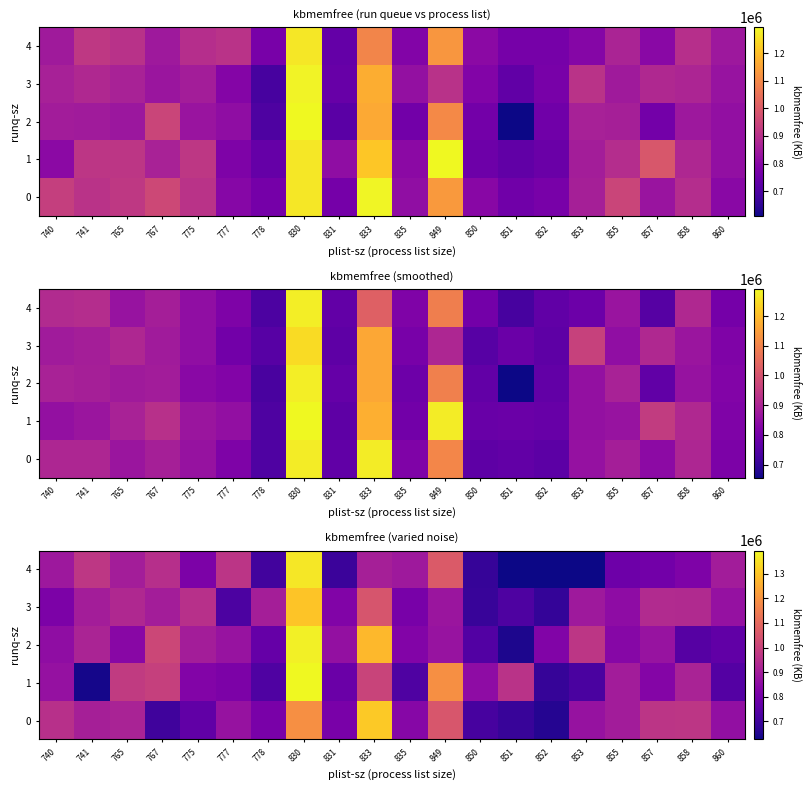

True or false: row_3 has a value of 851859.0 at 855.

True